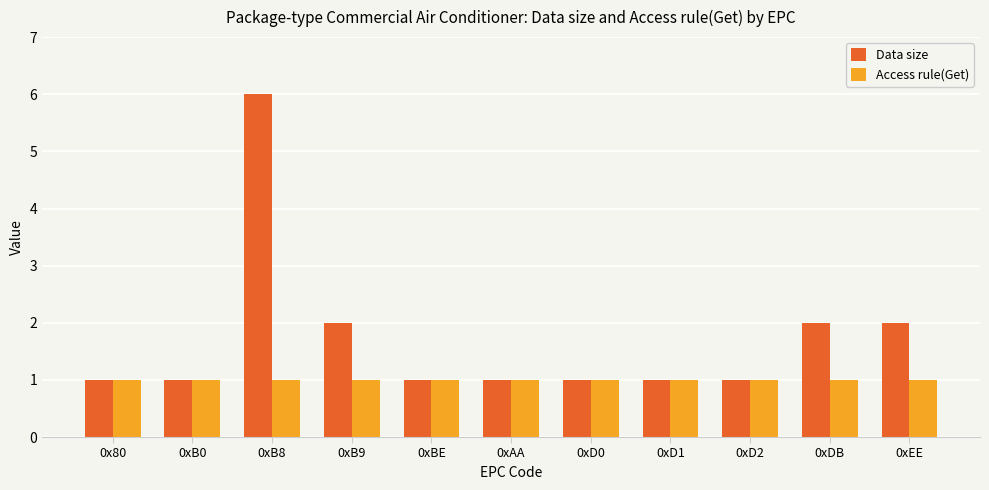

What is the average value of the Access rule(Get) series?

1